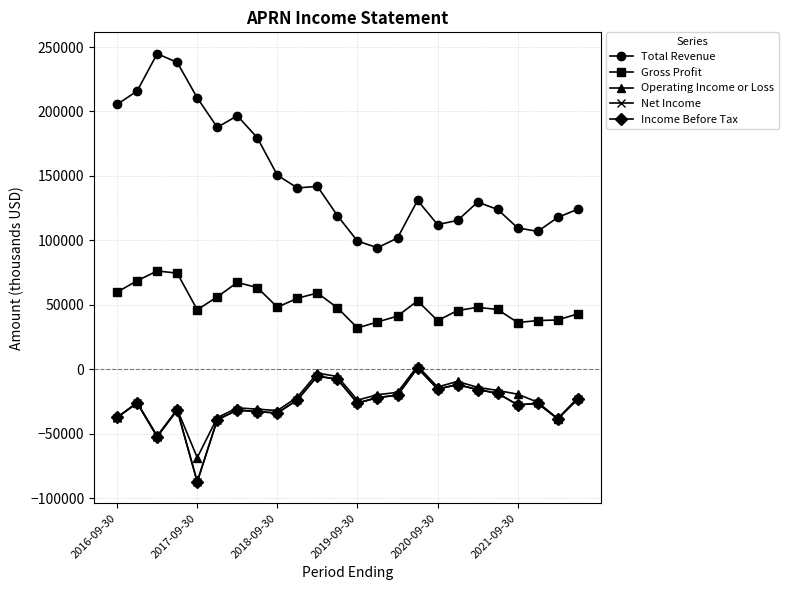

What is the lowest value of the Total Revenue series?

94300